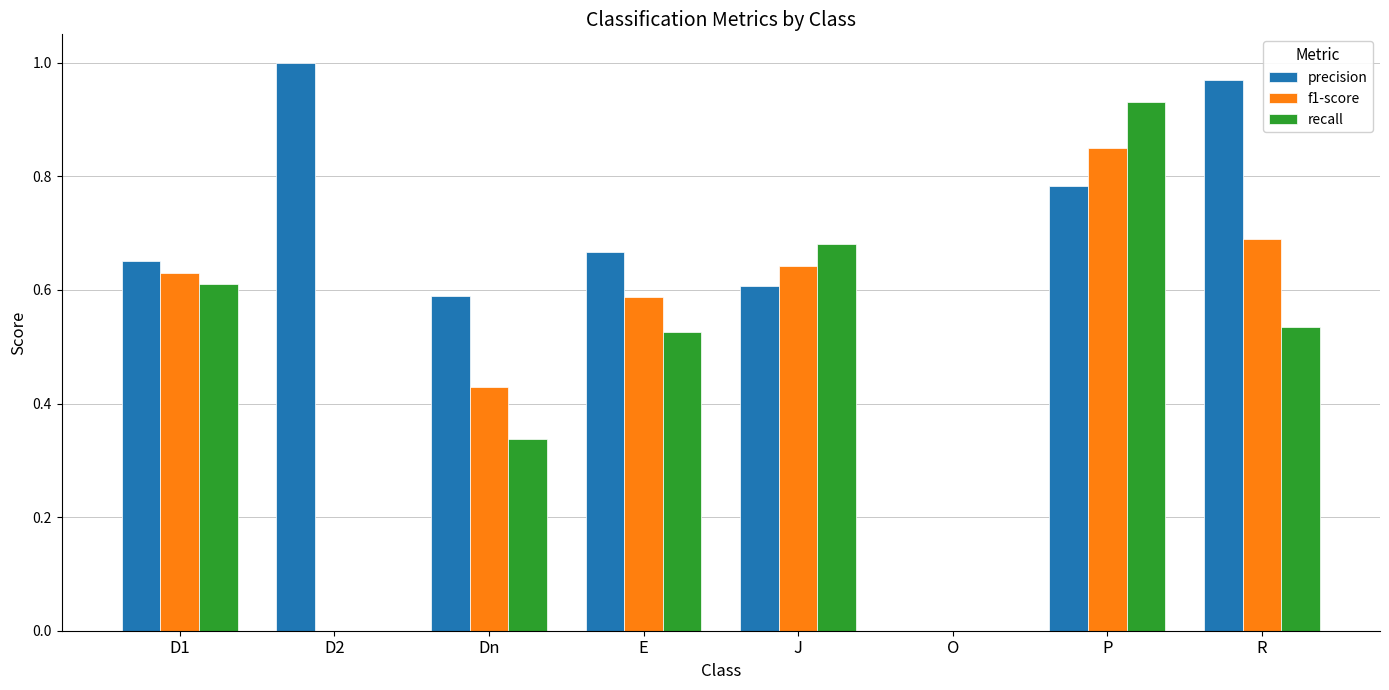

True or false: f1-score has a value of 0.0 at O.

True